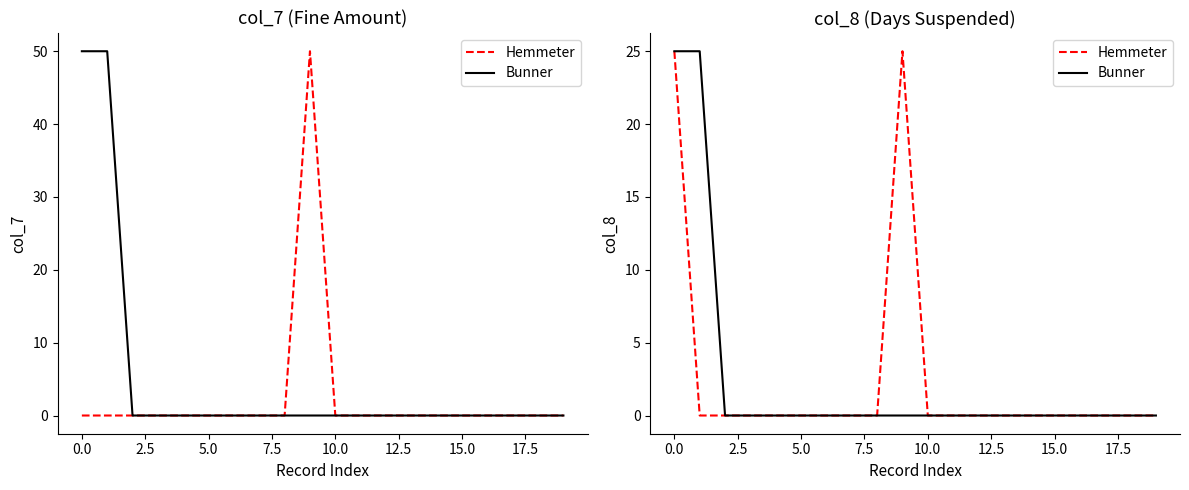

At −2.5, list the series in order from smallest to largest.

Hemmeter, Bunner